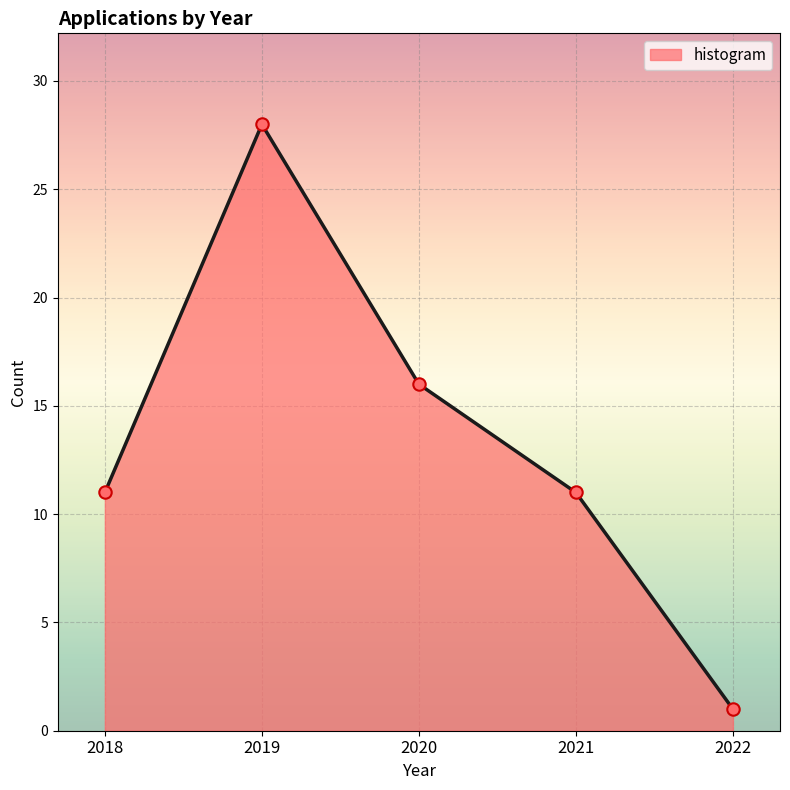

What is the change in value from 2019 to 2022?

-27